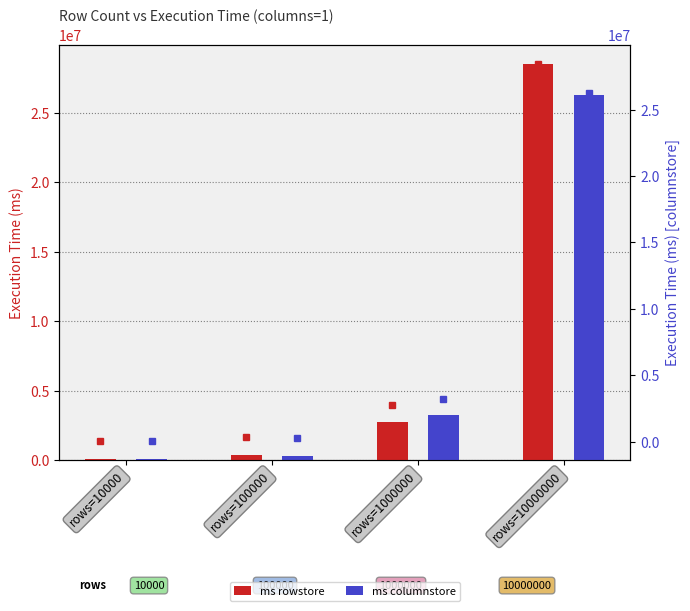

What is the difference between the second highest and second lowest values in the ms rowstore (marker) series?

2420986